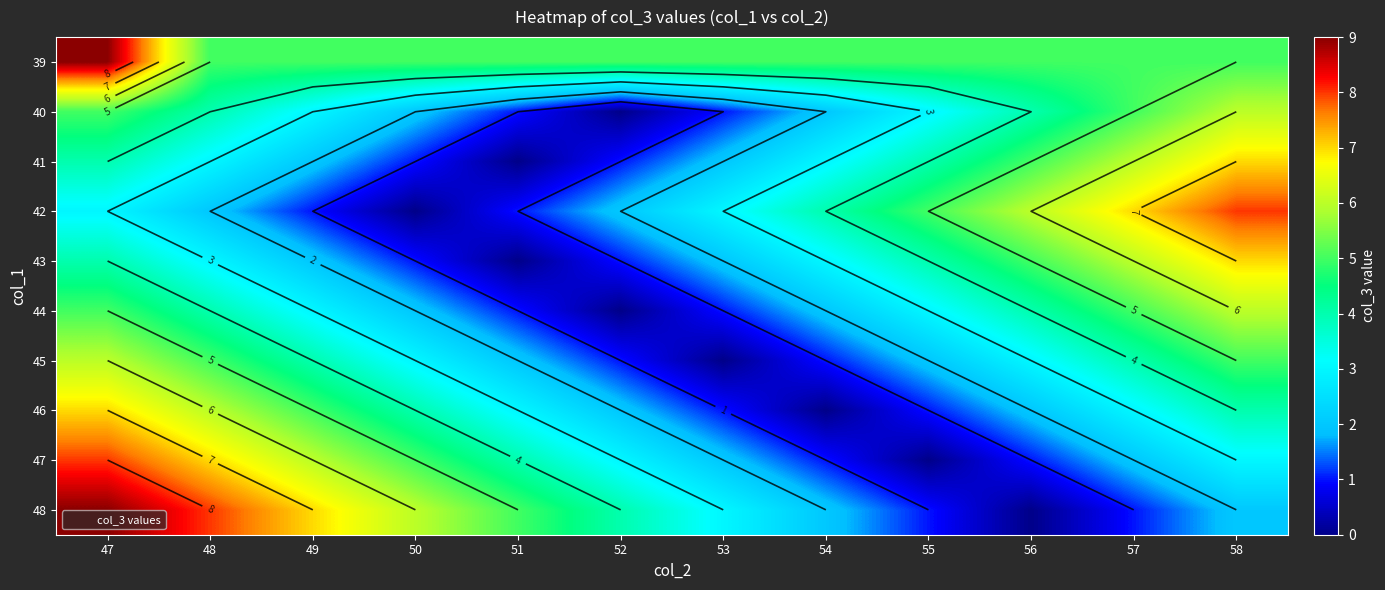

At which category is the sum across all series the highest?

47